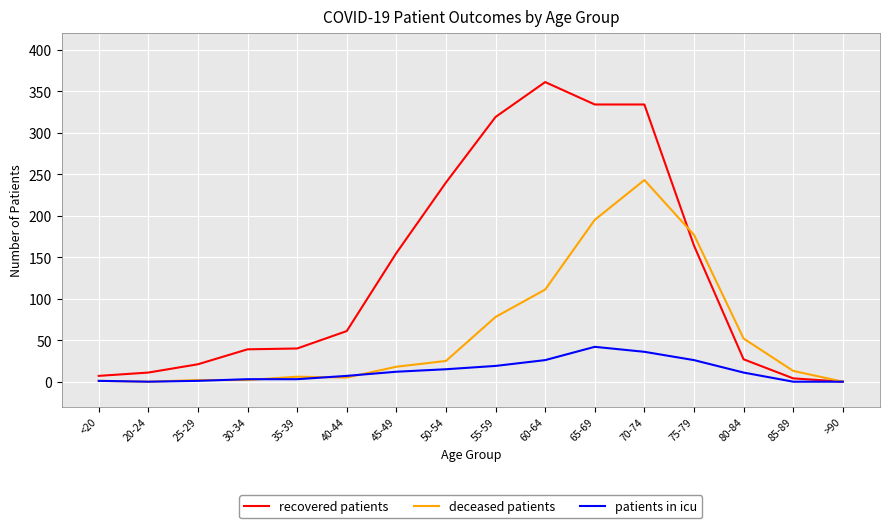

Is the value of patients in icu at <20 greater than the value of recovered patients at 20-24?

No